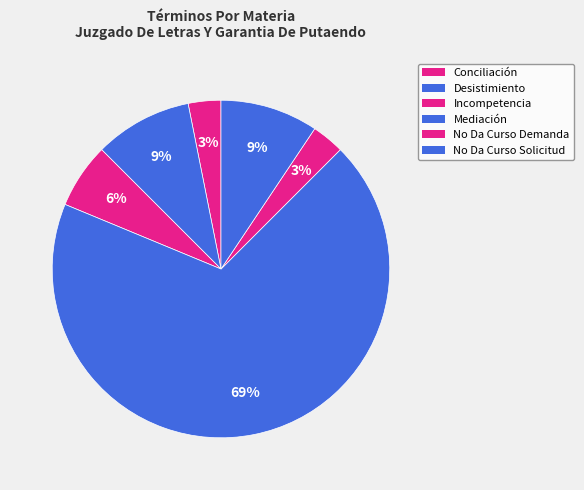

Which category has the biggest portion of the pie?

Mediación